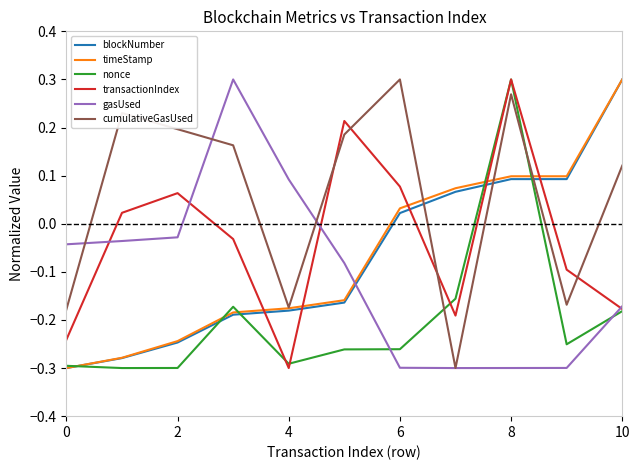

Which series has the largest total across all categories?

cumulativeGasUsed